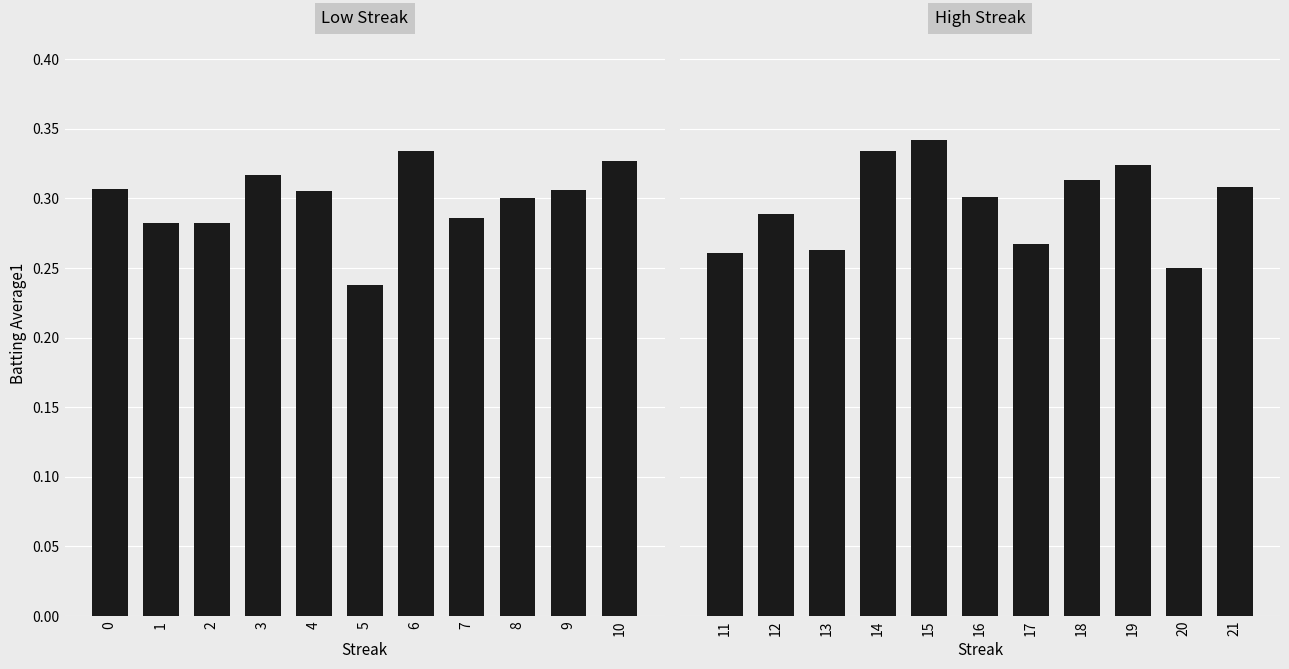

What is the maximum value shown in the chart?

0.3